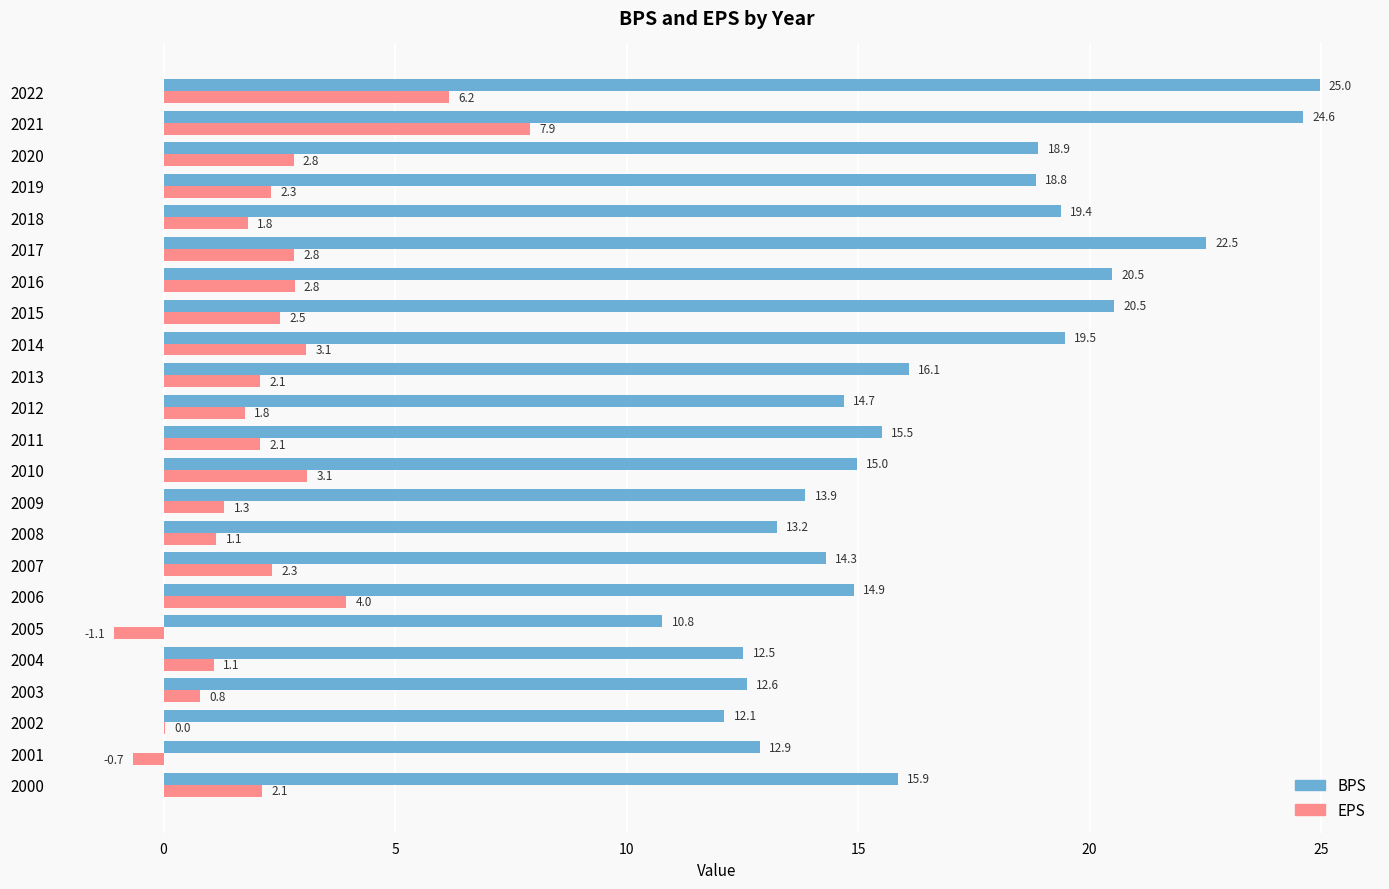

At which category is the sum across all series the highest?

2021